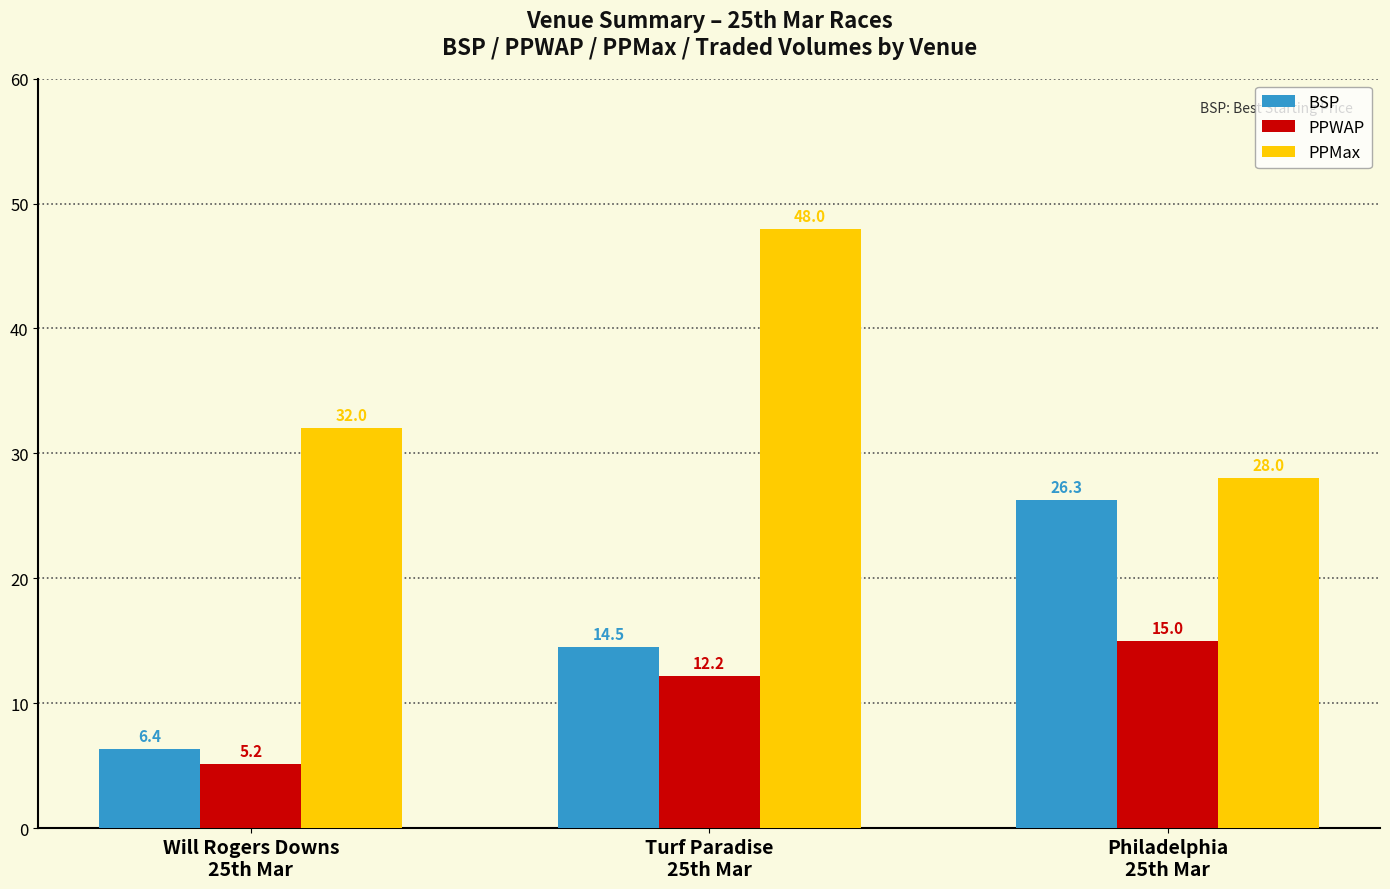

What are all the series names shown in the legend?

BSP, PPWAP, PPMax